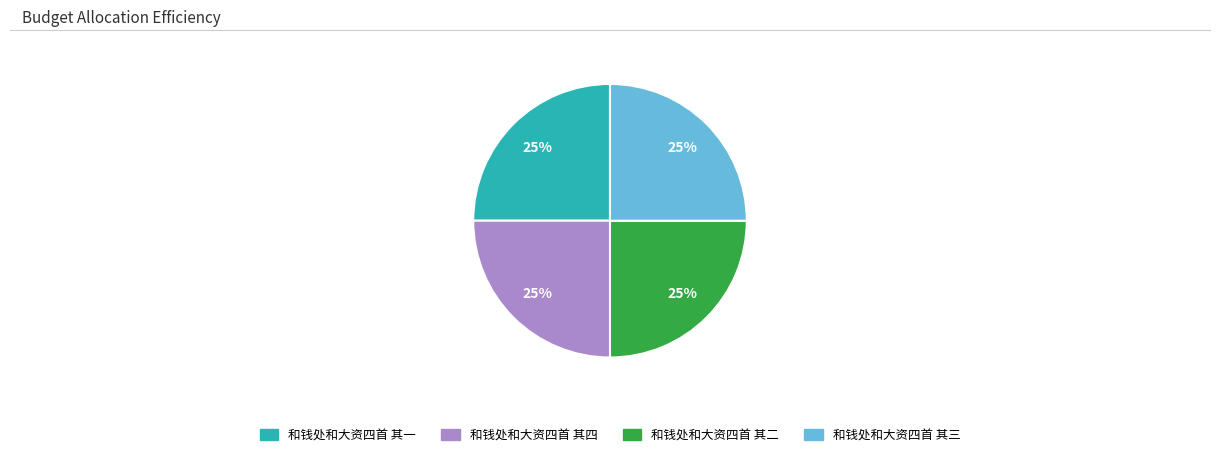

True or false: 和钱处和大资四首 其一 accounts for 16% of the total.

False